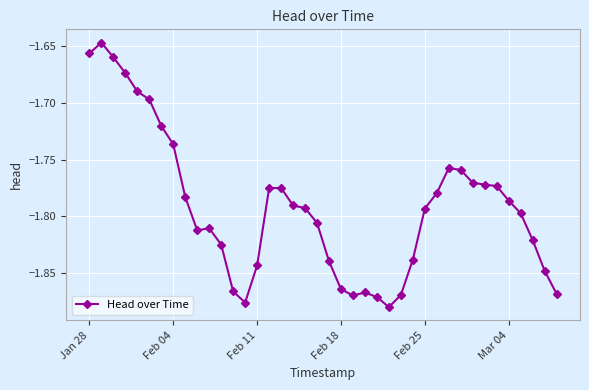

True or false: the data has more than 0 interior local peaks.

True